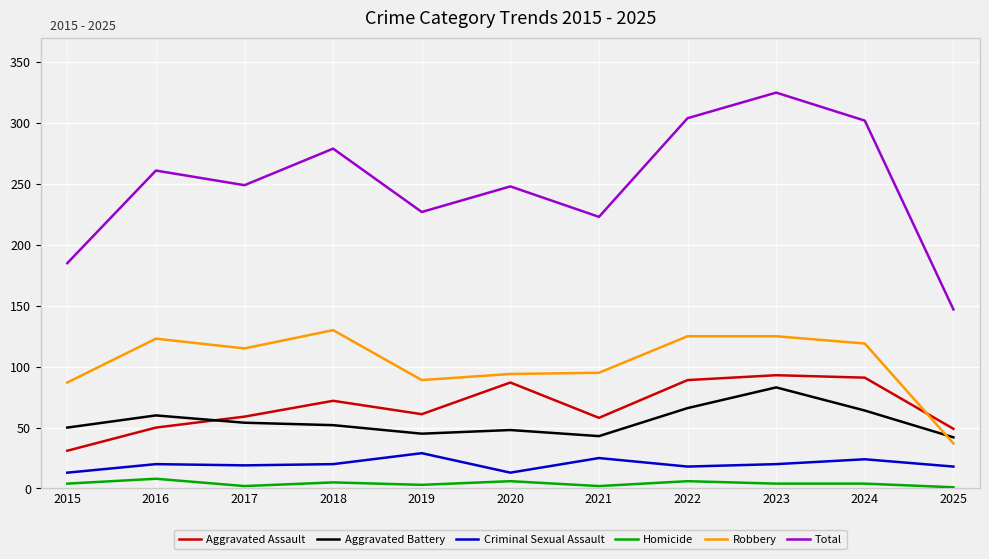

How many intersections are there between Aggravated Battery and Aggravated Assault?

1